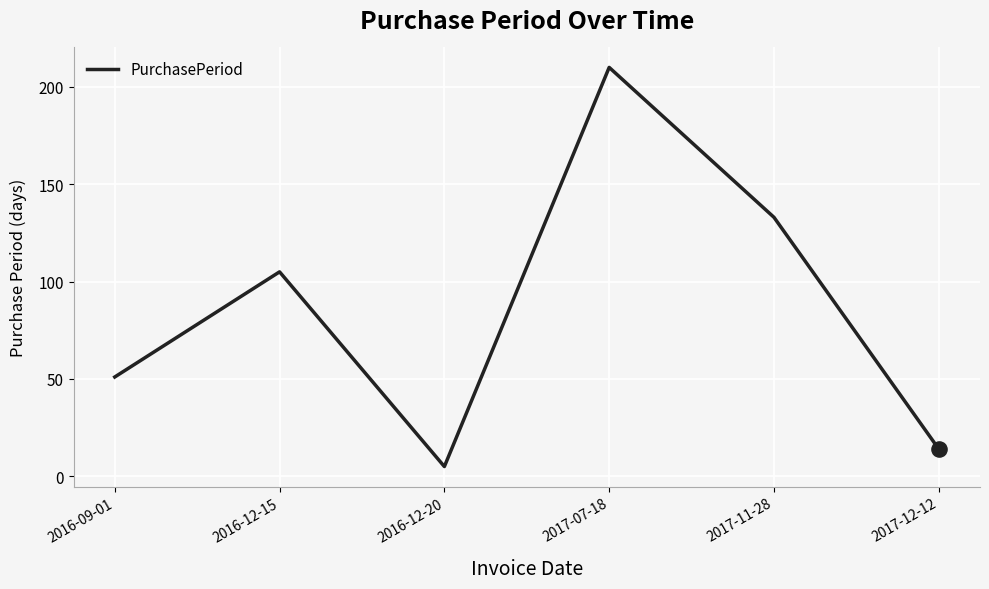

Which has a higher value, 2016-09-01 or 2016-12-15?

2016-12-15